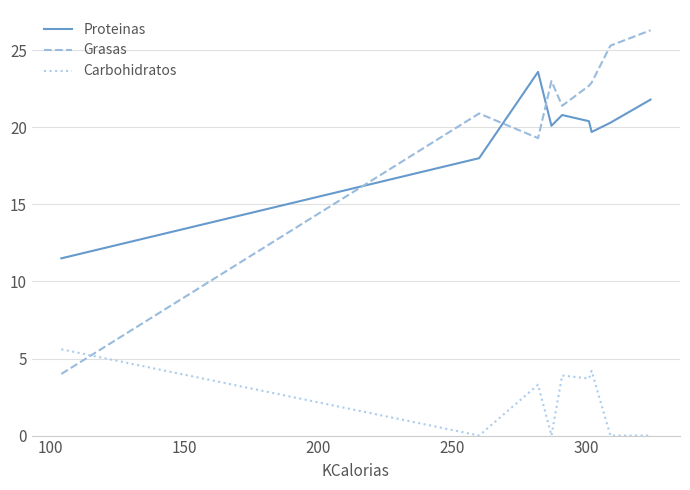

List the series in order of their peak value, highest first.

Grasas, Proteinas, Carbohidratos